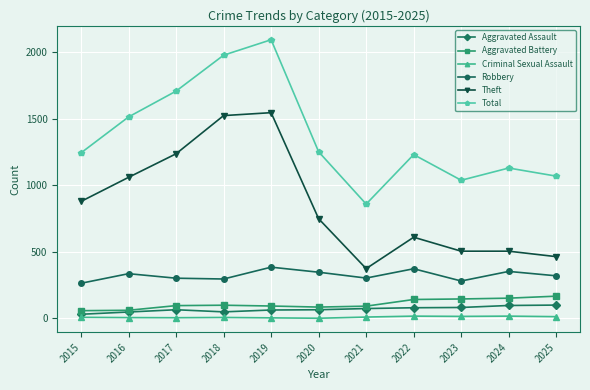

The Total series shows 1038 at 2023. True or false?

True